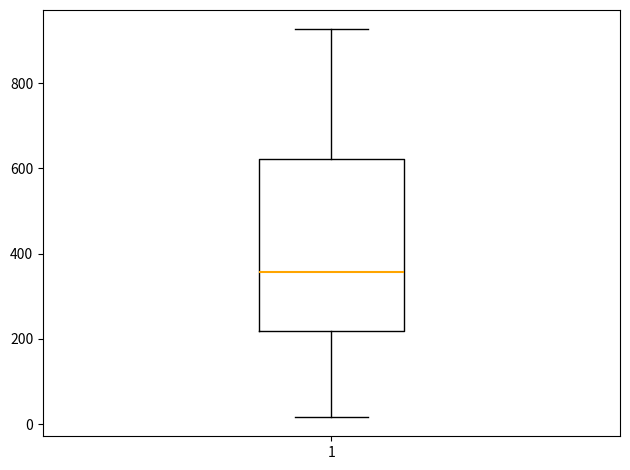

Read this box plot against the y-axis: the position of the median line, the range covered by the box, and the ends of both whiskers. The values are not printed on the chart, so give them approximately, as read against the axis.

median 360, box 220 to 620, whiskers 20 to 920